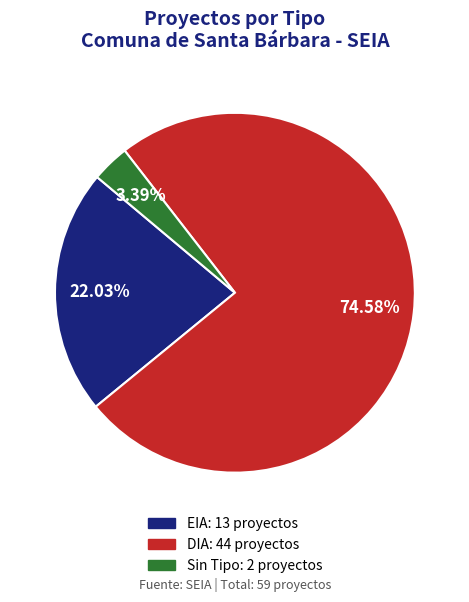

Is there any slice that represents more than half of the pie?

Yes